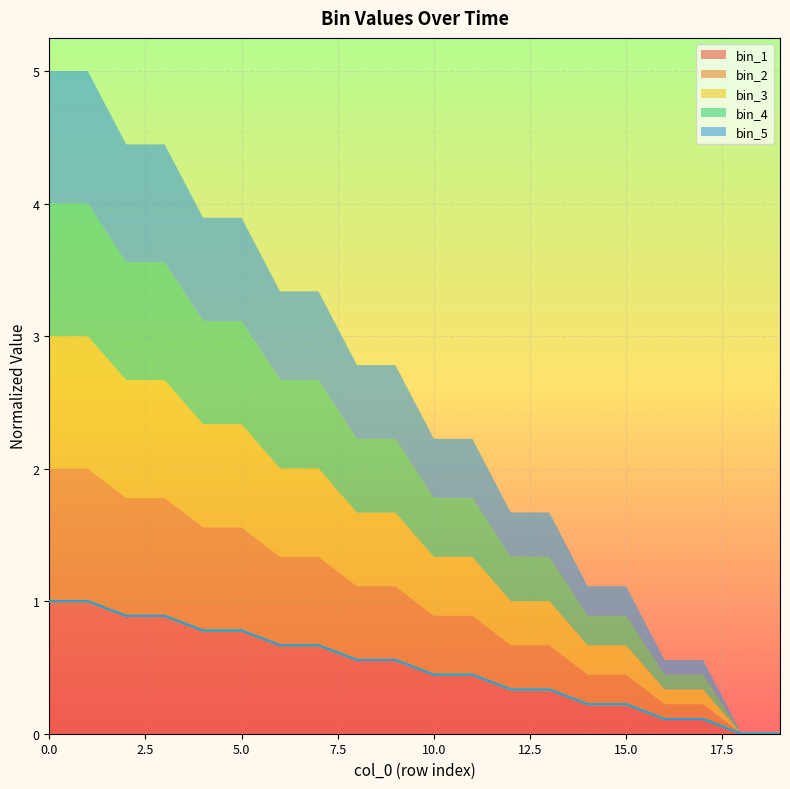

What is the highest value of the bin_1 series?

1.0